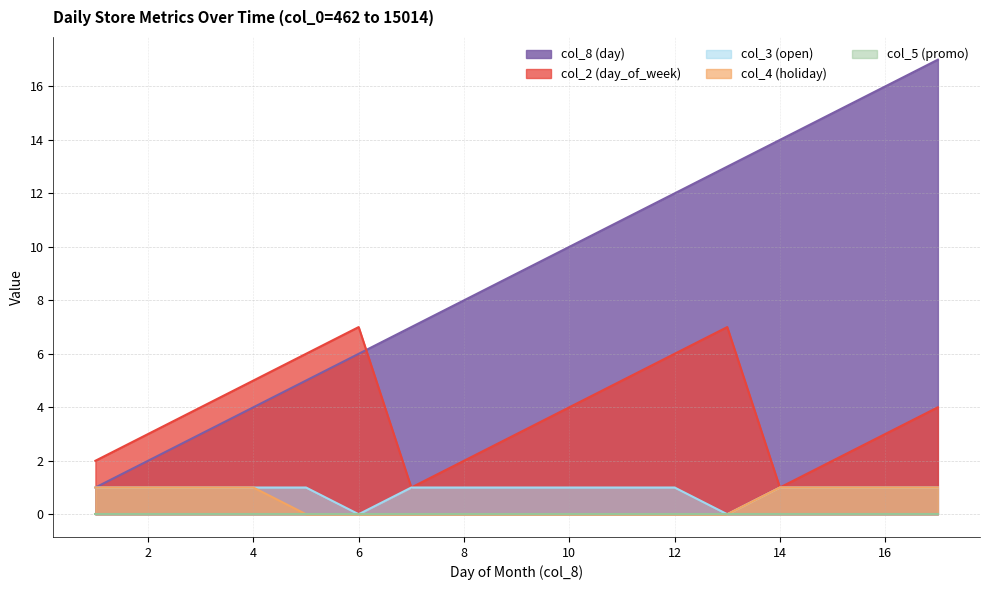

Which series has the largest total across all categories?

col_8 (day)